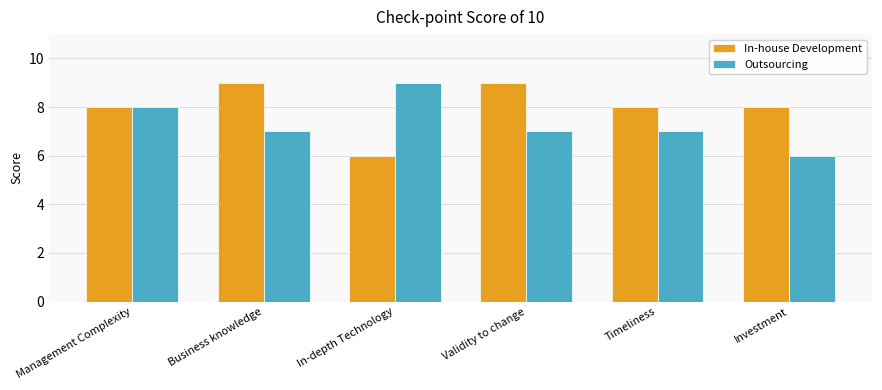

Reading left to right, list all the values displayed in this chart.

In-house Development: 8	9	6	9	8	8
Outsourcing: 8	7	9	7	7	6